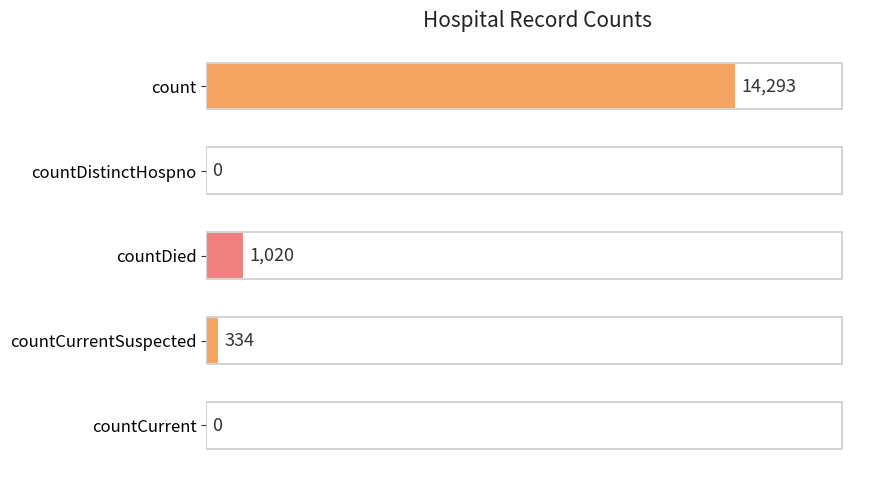

The value at countCurrent is -7728. True or false?

False